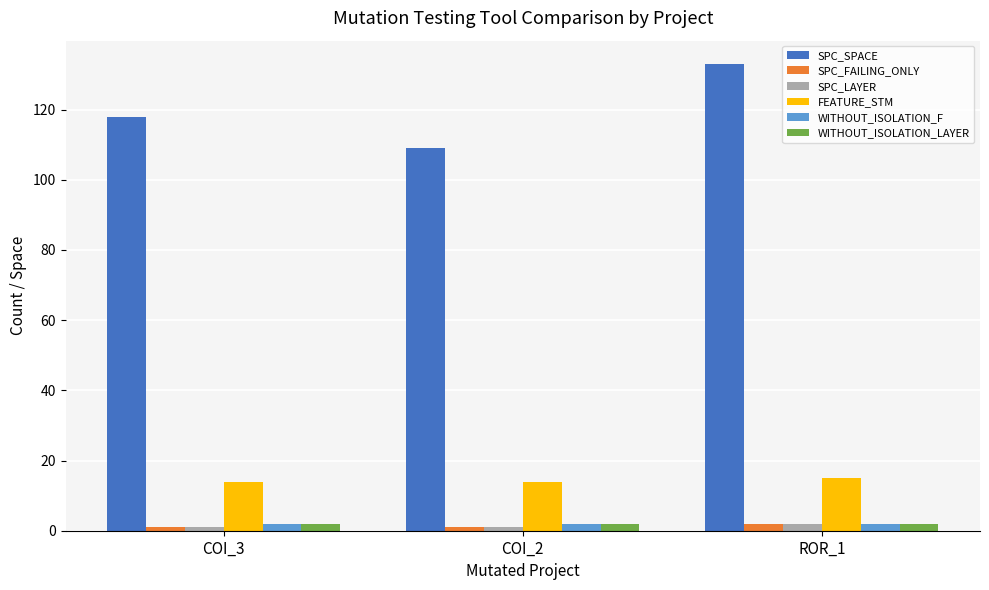

How many categories are shown in the chart?

3